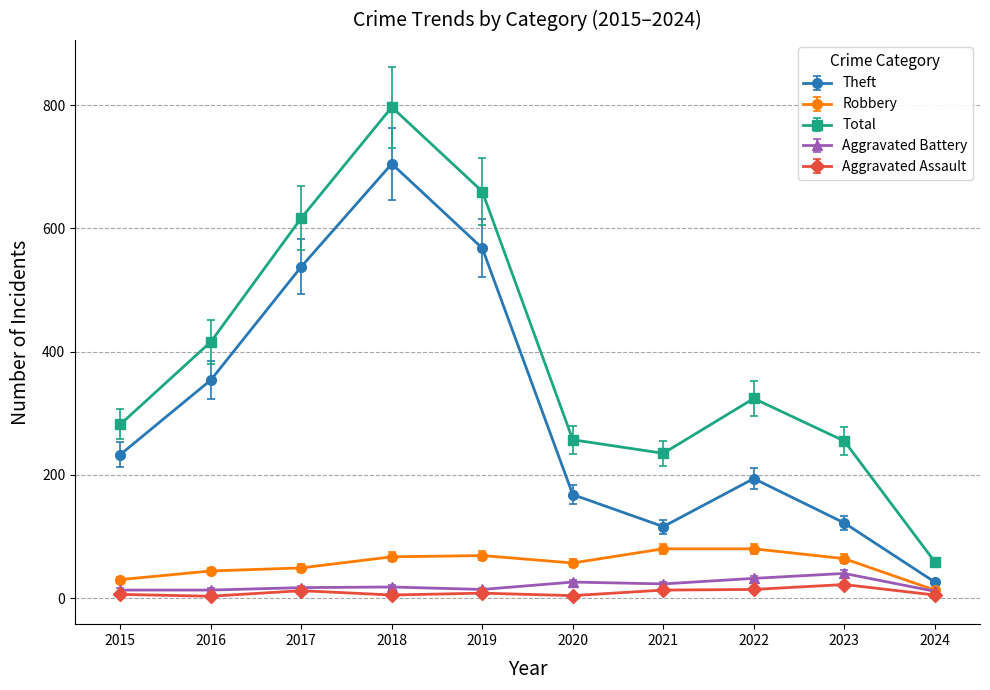

At which label is Theft closest to 365?

2016